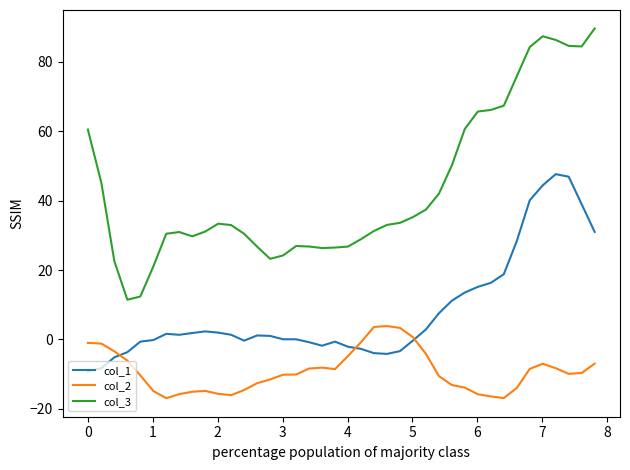

What is the maximum value shown in the chart?

89.6